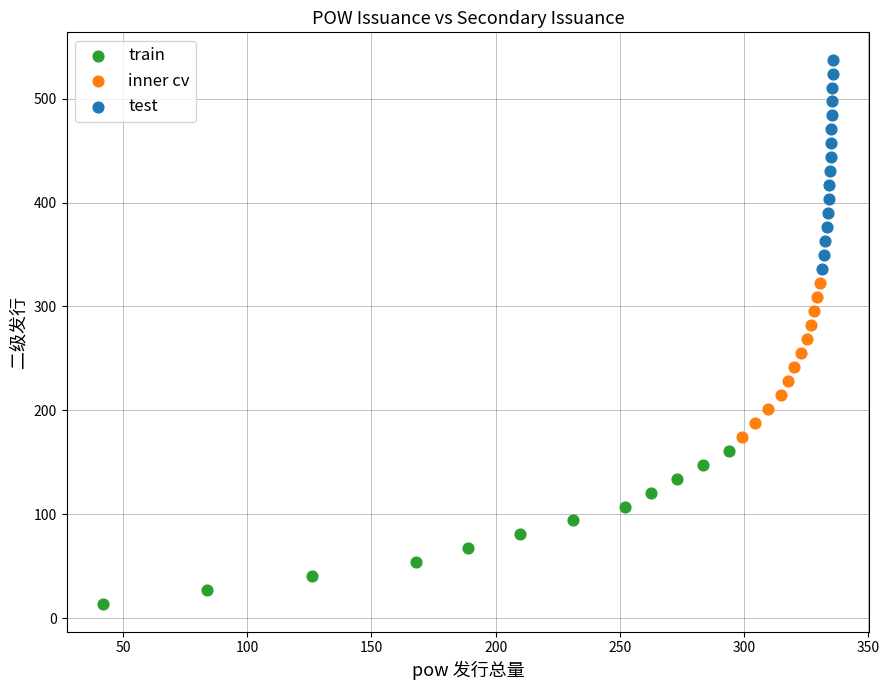

Which series contains the highest Y value?

test